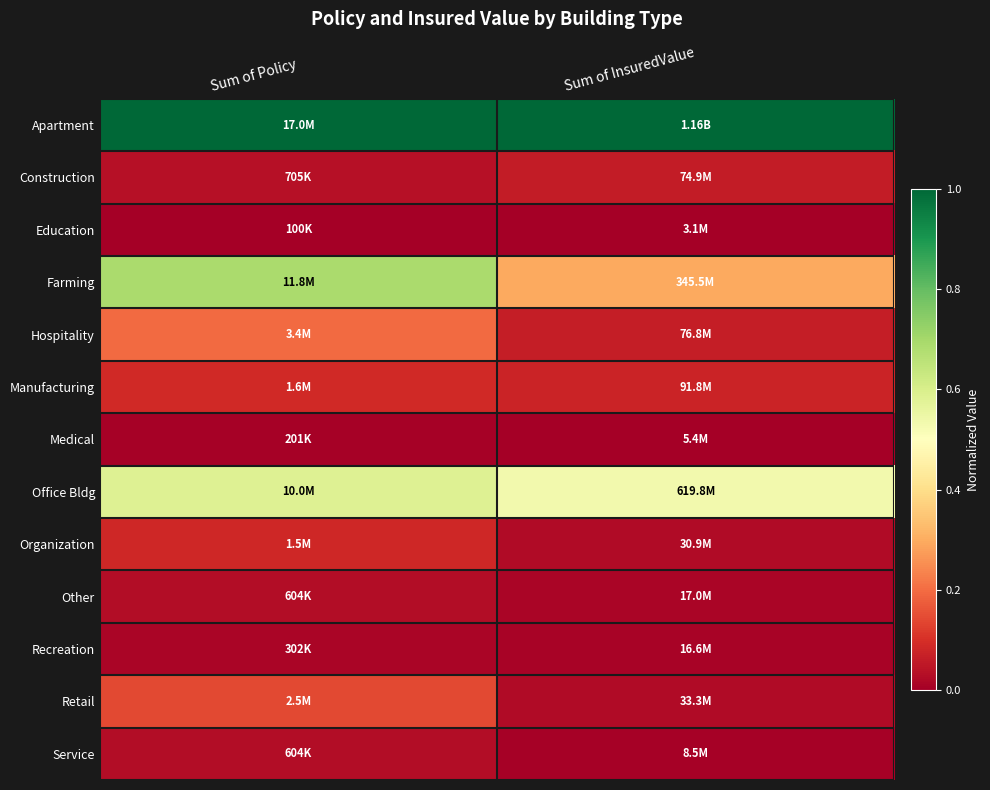

List the series in order of their peak value, highest first.

Apartment, Farming, Office Bldg, Hospitality, Retail, Manufacturing, Organization, Construction, Other, Service, Recreation, Medical, Education